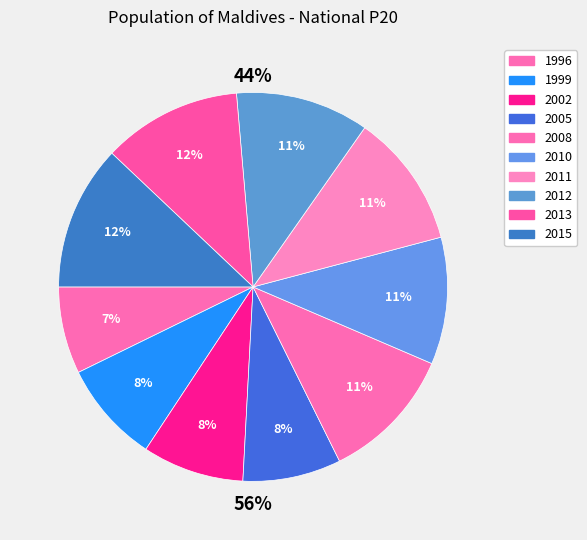

Do 2005 and 1996 together represent more than half of the pie?

No